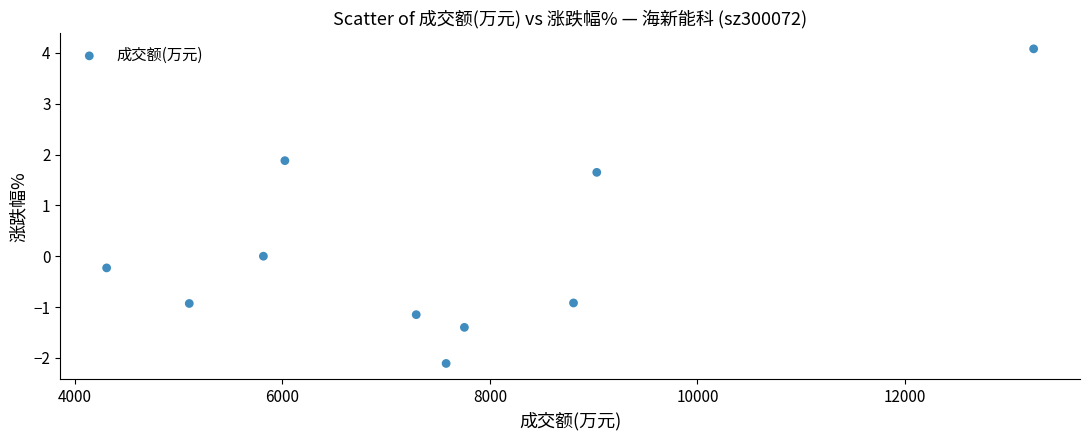

What is the average X value?

7495.8